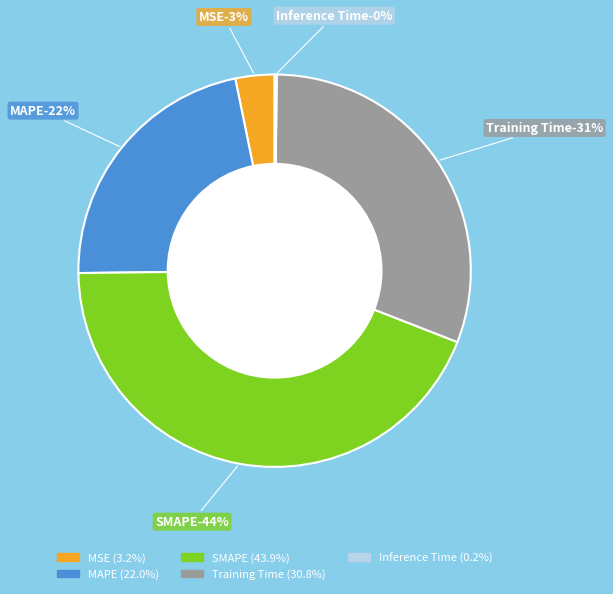

Is it true that Inference Time is 0% of the pie?

True